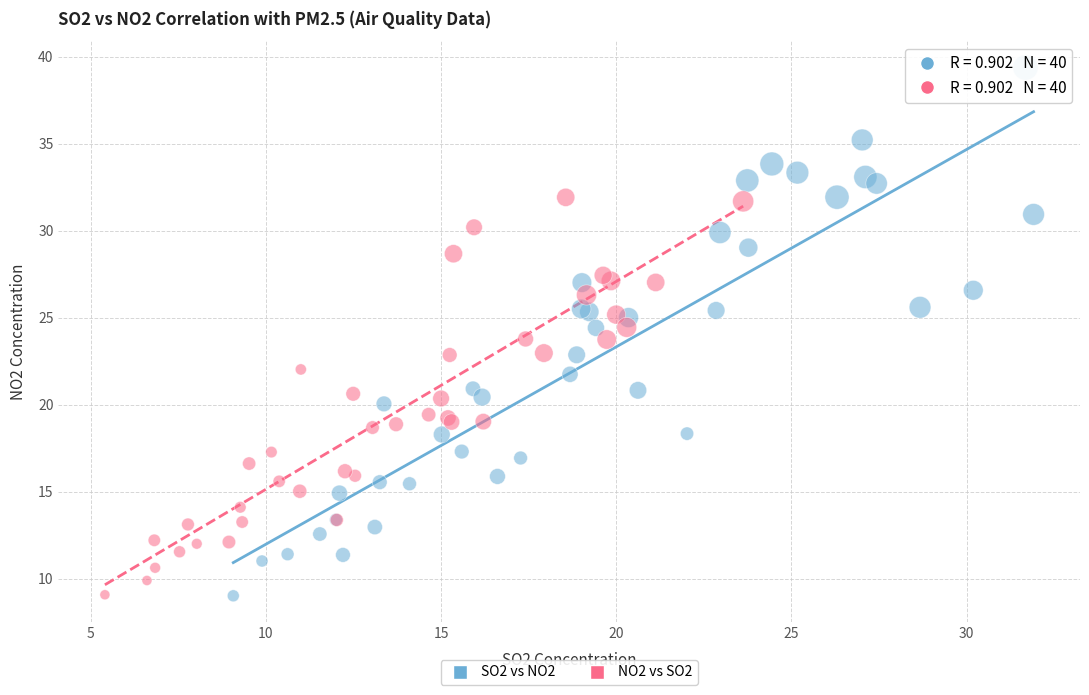

What are all the series names shown in the legend?

SO2 vs NO2, NO2 vs SO2